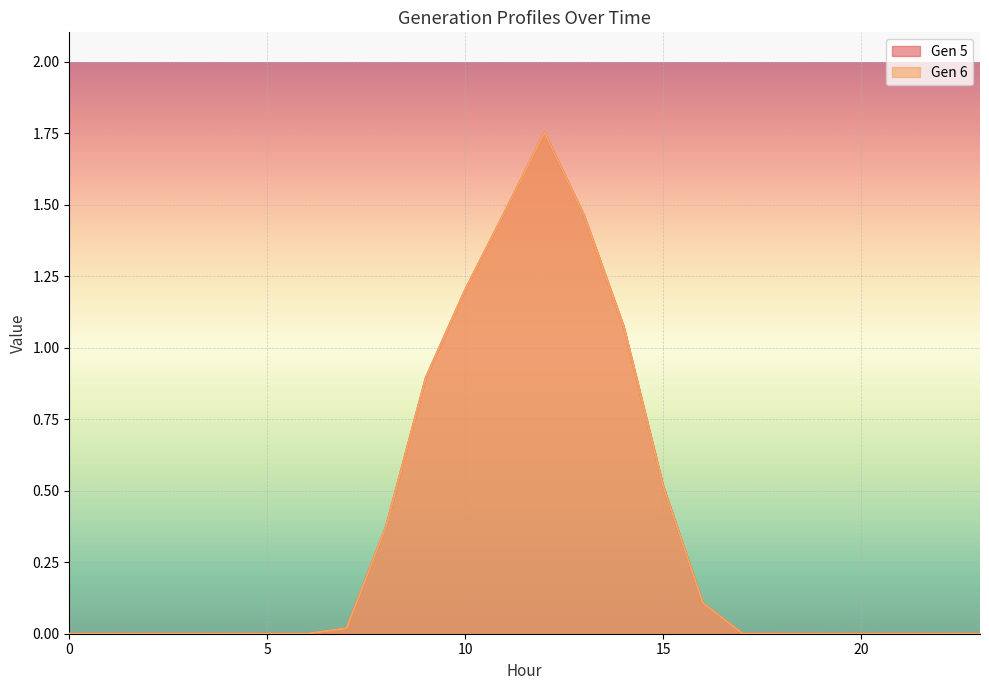

What is the difference between the maximum and second lowest values in the Gen 6 series?

1.8